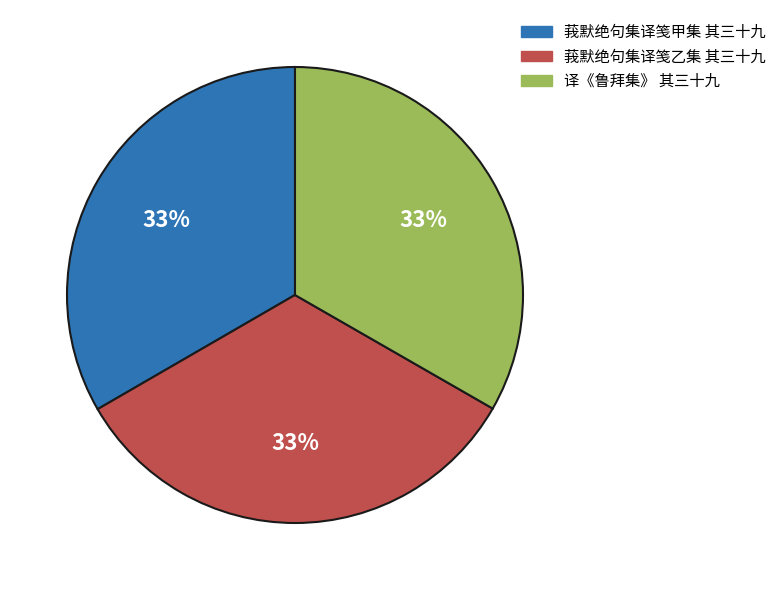

To the nearest percent, what is the average slice percentage?

33%